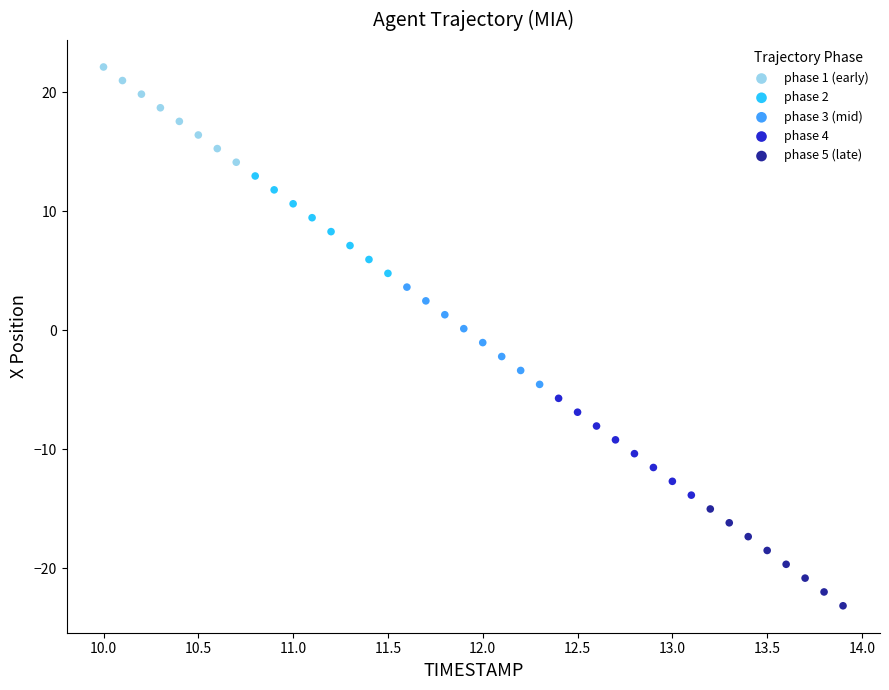

Which series reaches the minimum Y coordinate?

phase 5 (late)